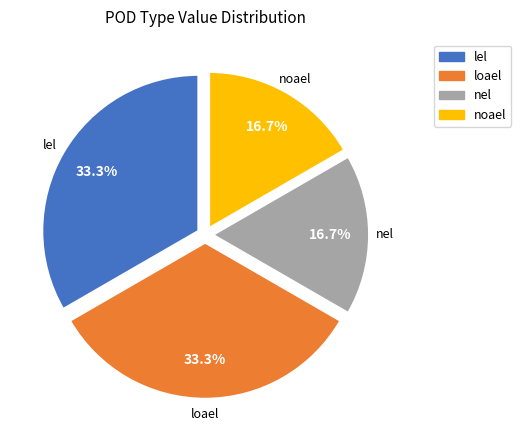

To the nearest percent, what percentage of the pie is nel?

17%